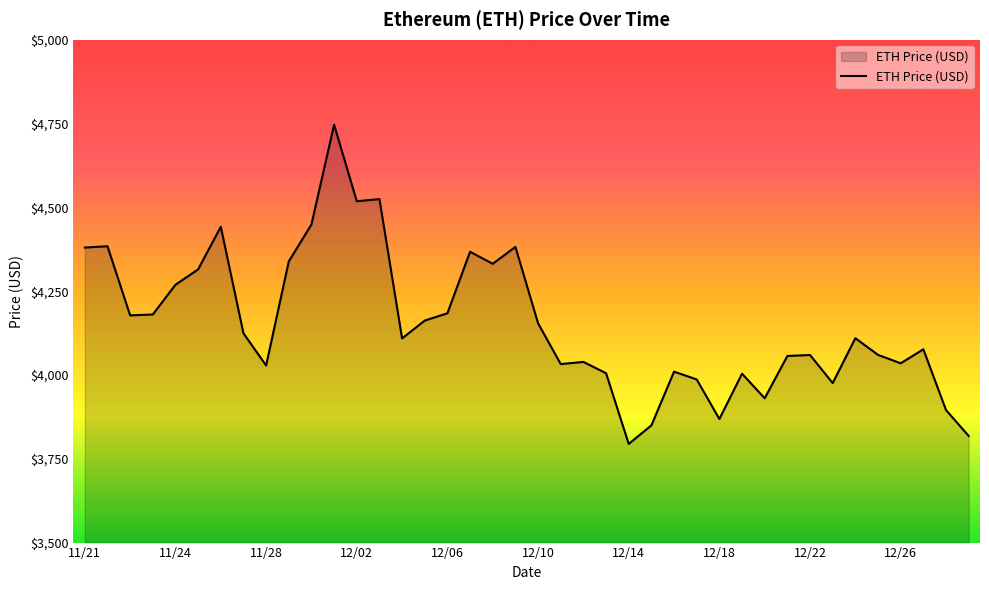

What is the difference between the maximum and second lowest values?

928.3